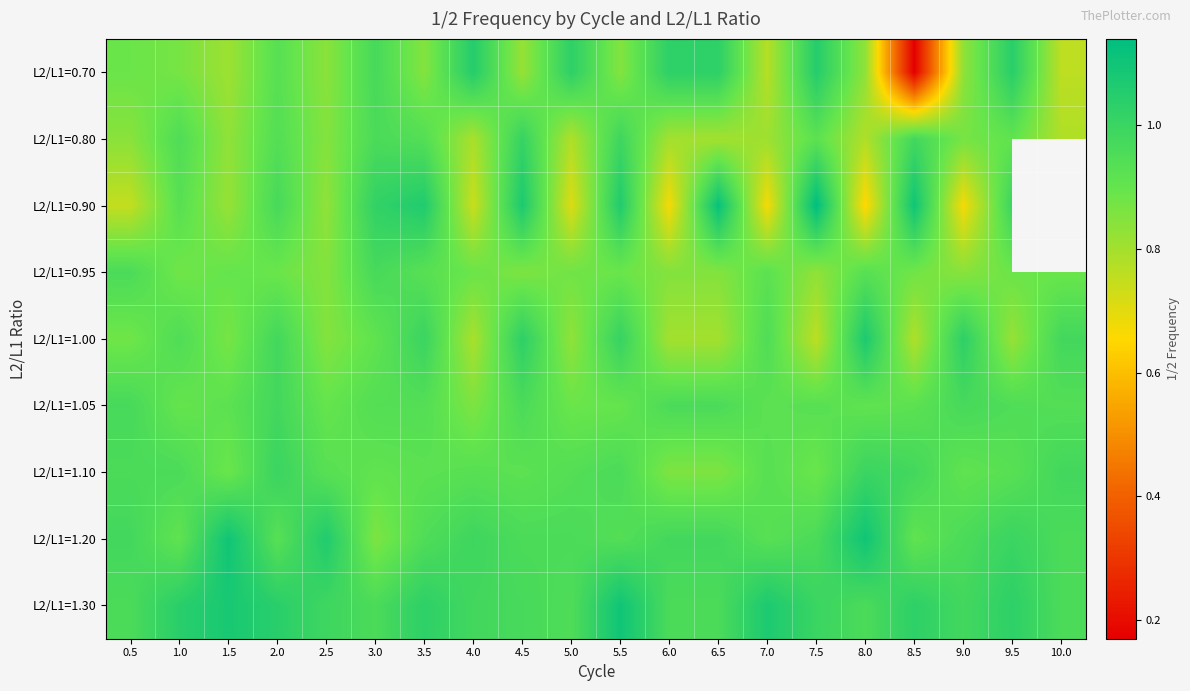

Read the L2/L1=1.05 value at 5.0.

0.9